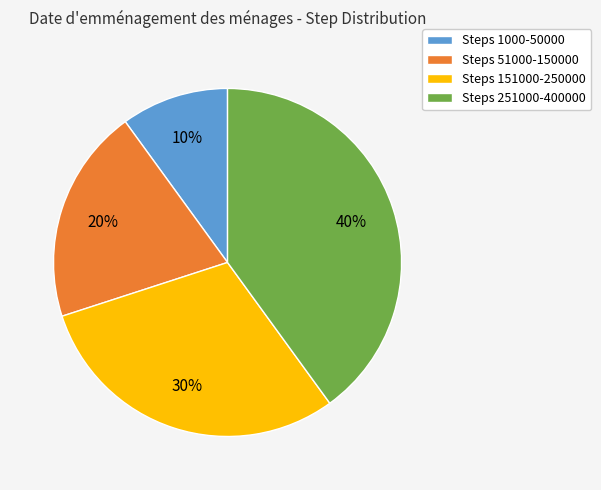

Rank the categories by value from lowest to highest.

Steps 1000-50000, Steps 51000-150000, Steps 151000-250000, Steps 251000-400000